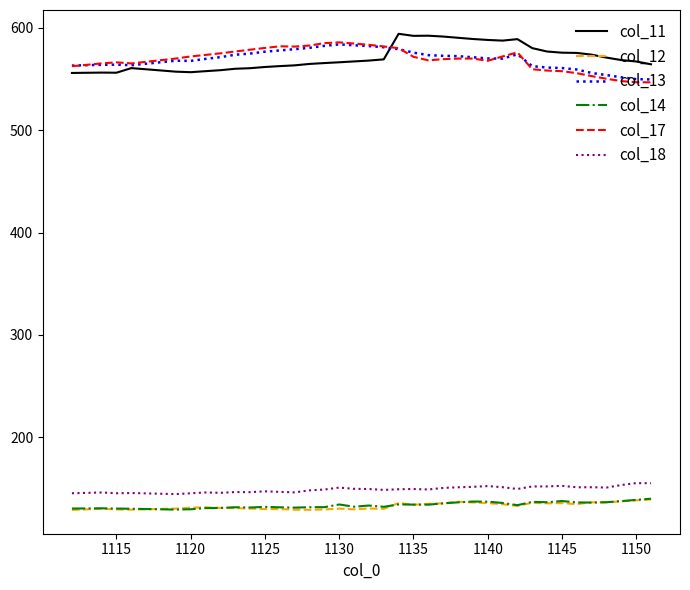

True or false: col_17 and col_14 cross at least once.

False